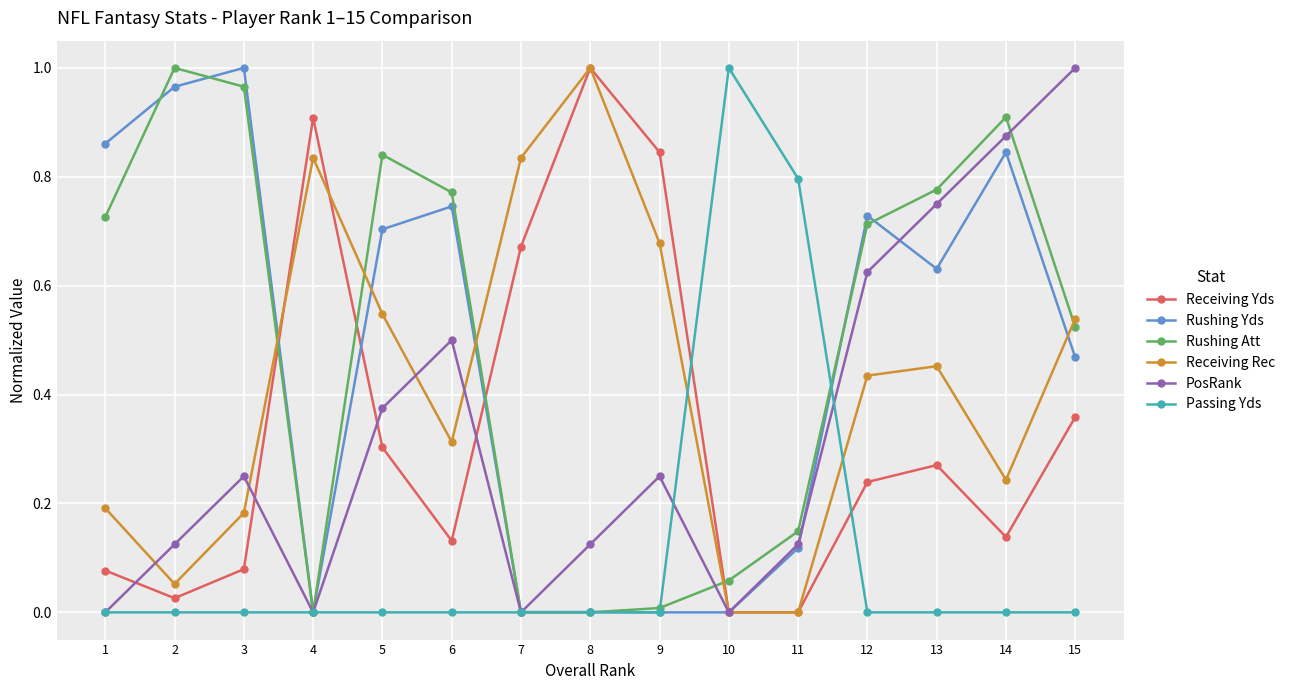

At which category is the sum across all series the highest?

14